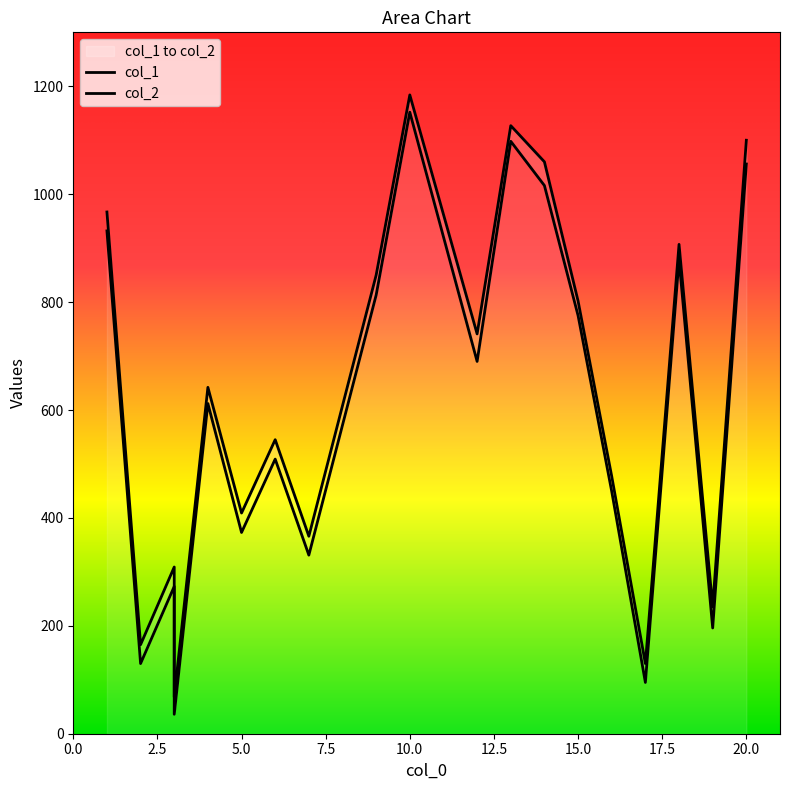

At how many categories does at least one series exceed 579?

10